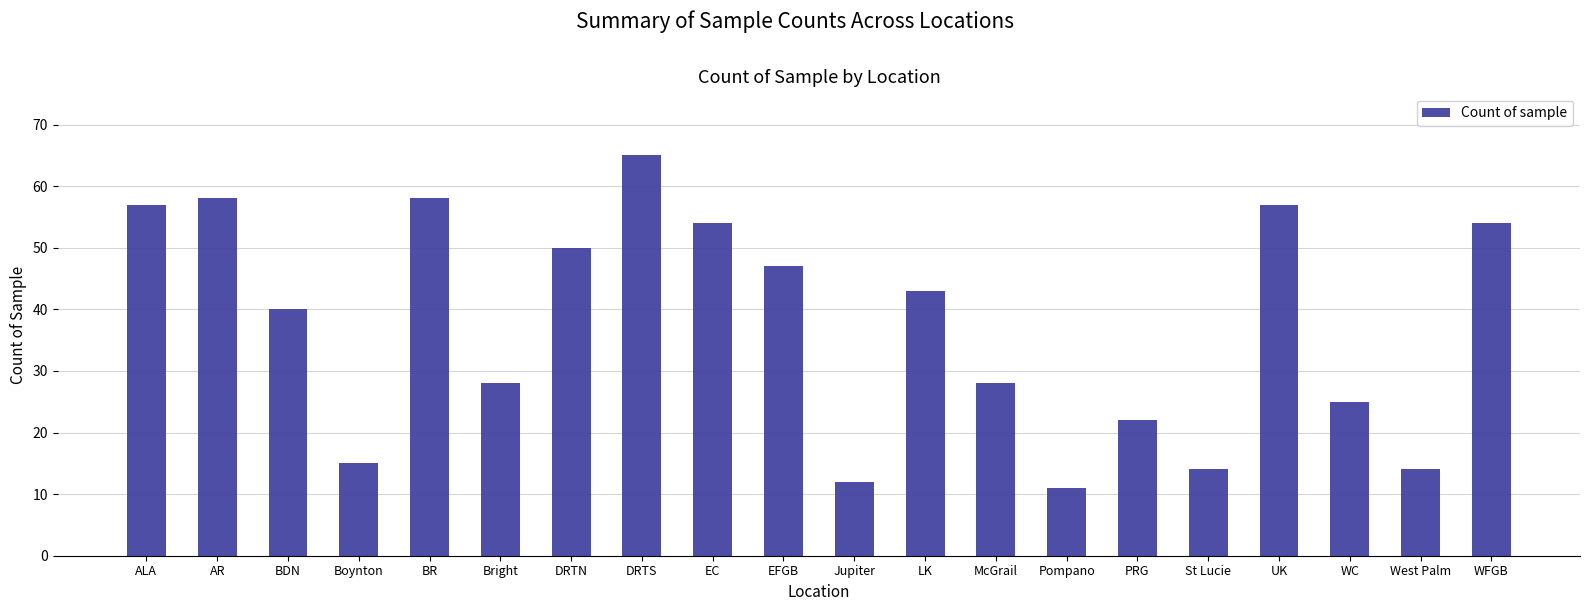

How many distinct data groups are displayed?

1